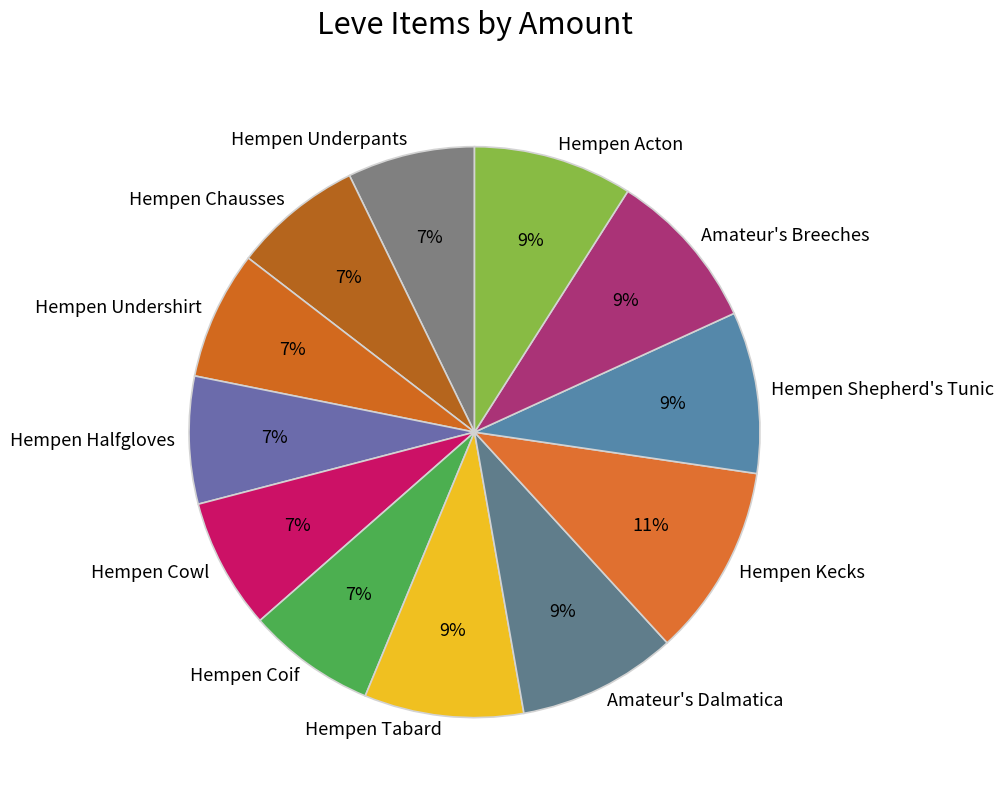

Which has a higher value, Hempen Coif or Amateur's Dalmatica?

Amateur's Dalmatica